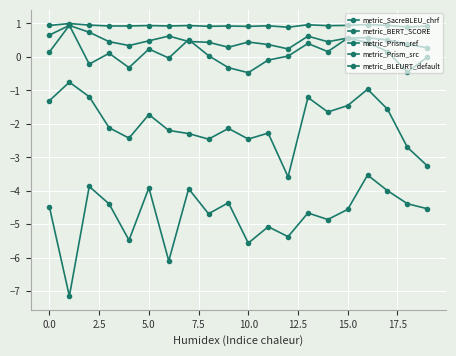

Count the number of categories in the chart.

20